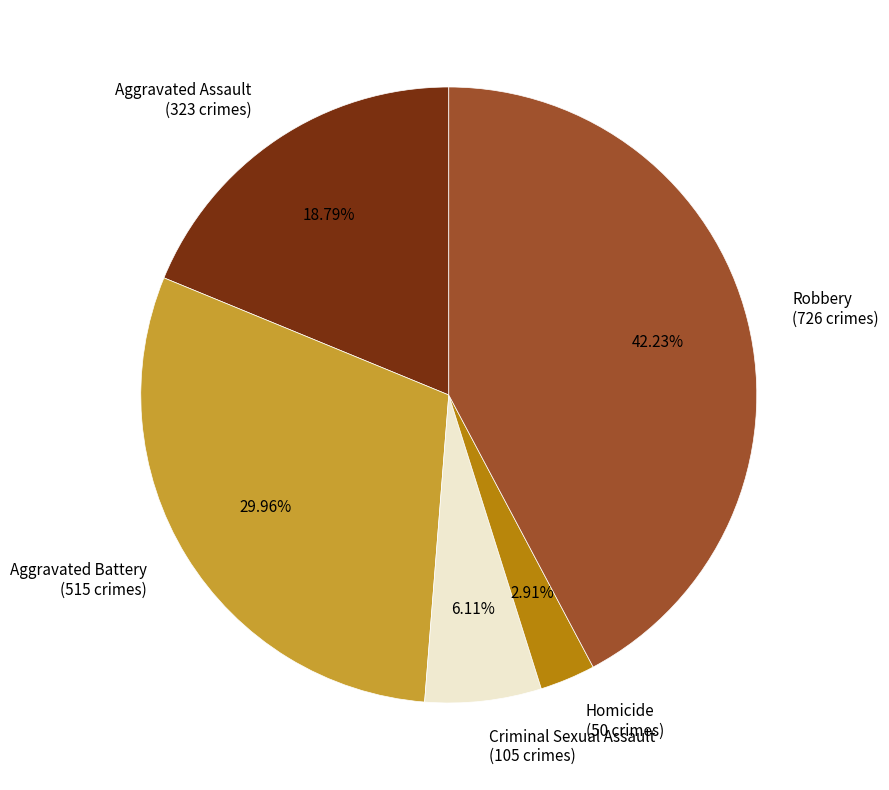

Approximately how many times larger is the value at Aggravated Assault (323 crimes) compared to Homicide (50 crimes)?

6.5